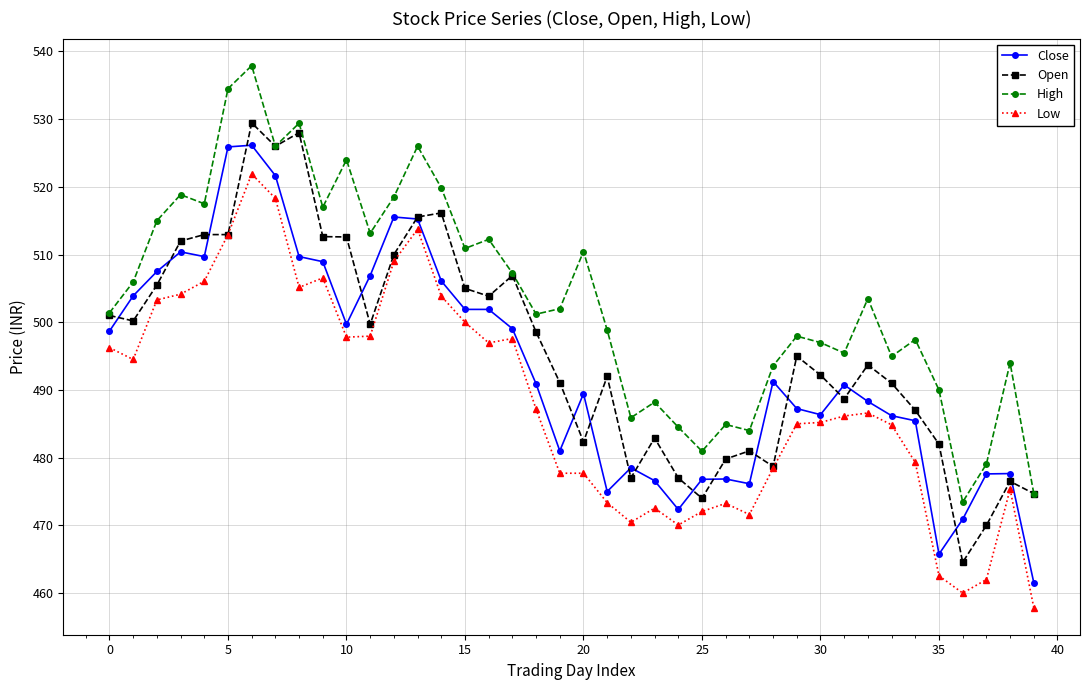

True or false: High has more than 2 interior local peaks.

True